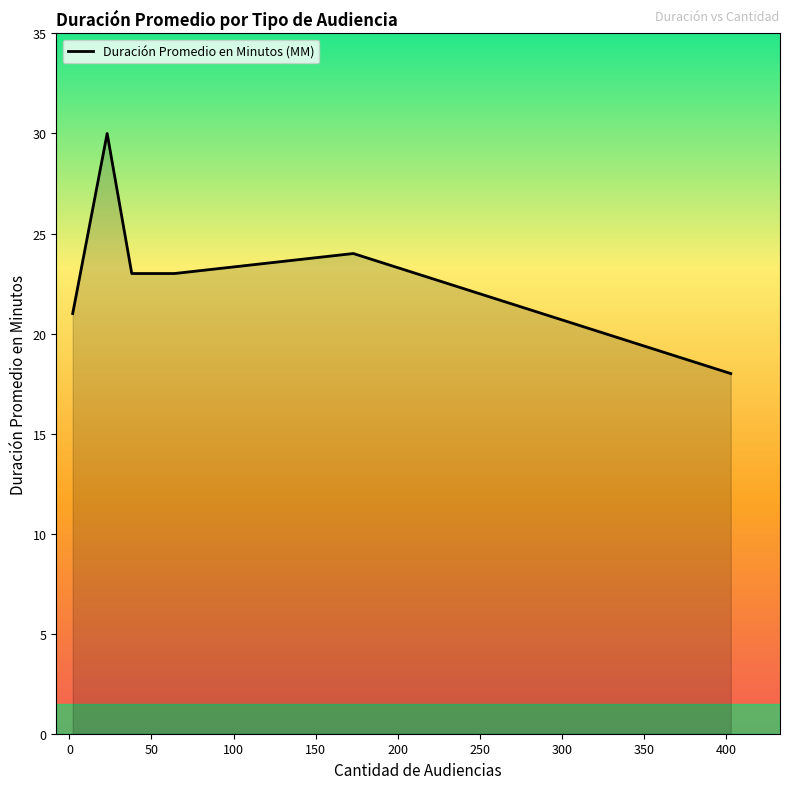

How many lines are shown in the chart?

1